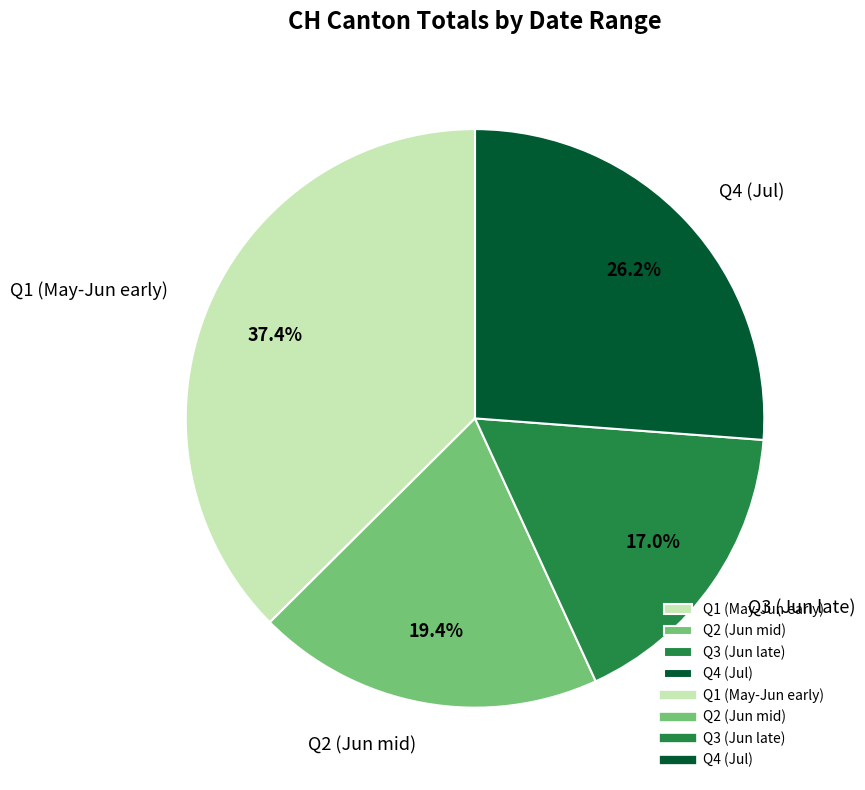

Does any single category account for the majority?

No